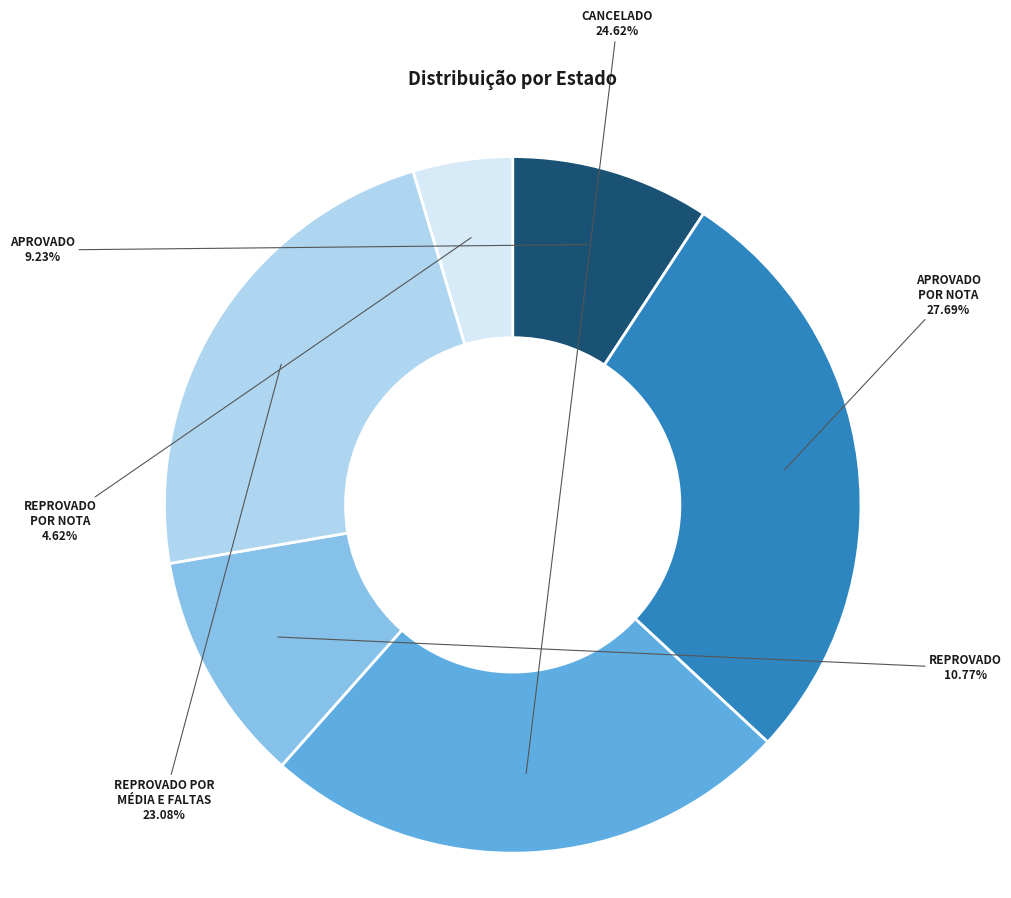

Is there any slice that represents more than half of the pie?

No